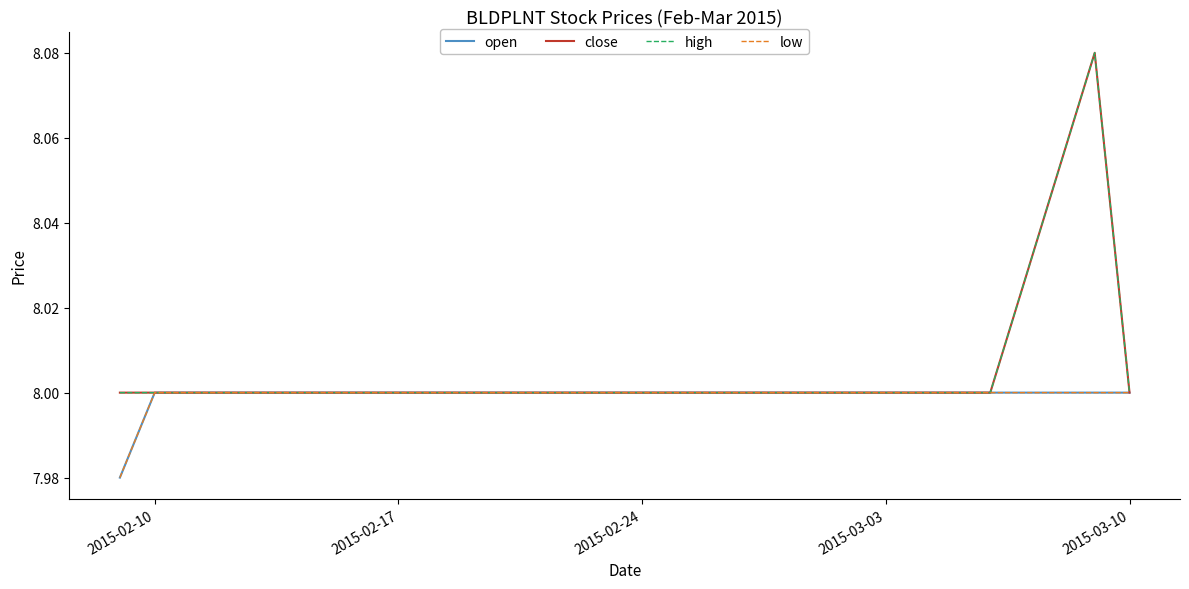

What is the average value of the high series?

8.0